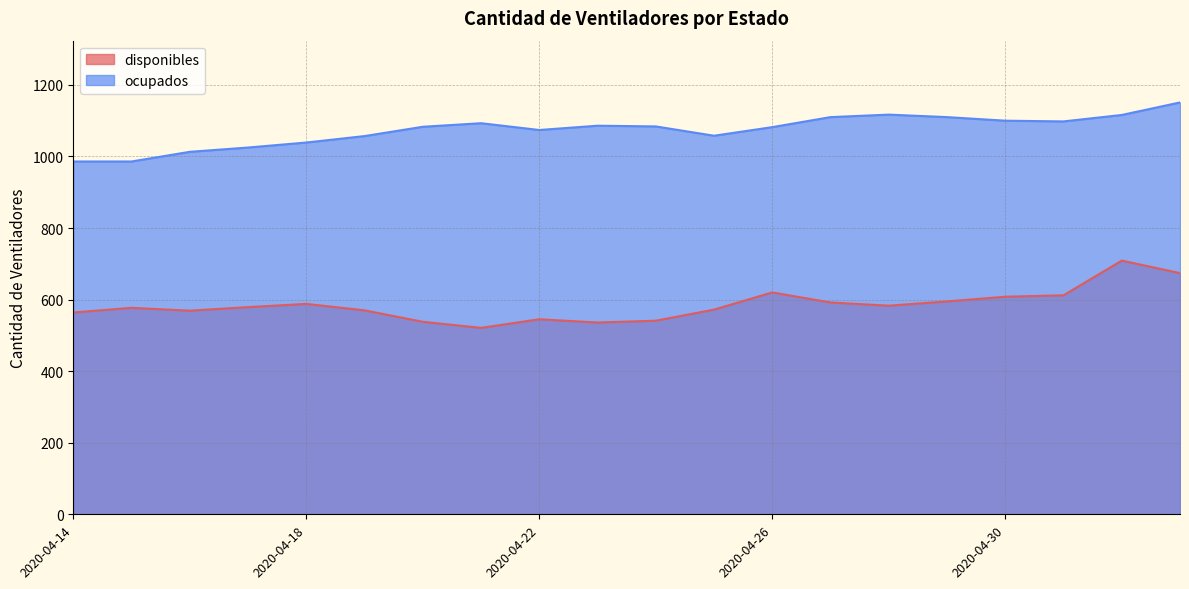

Reading left to right, transcribe all the data shown in this chart.

disponibles: 564	577	569	579	588	570	538	521	545	536	541	572	620	592	583	595	608	612	709	674
ocupados: 986	986	1013	1025	1039	1057	1083	1093	1074	1086	1084	1058	1082	1110	1117	1110	1100	1098	1116	1151